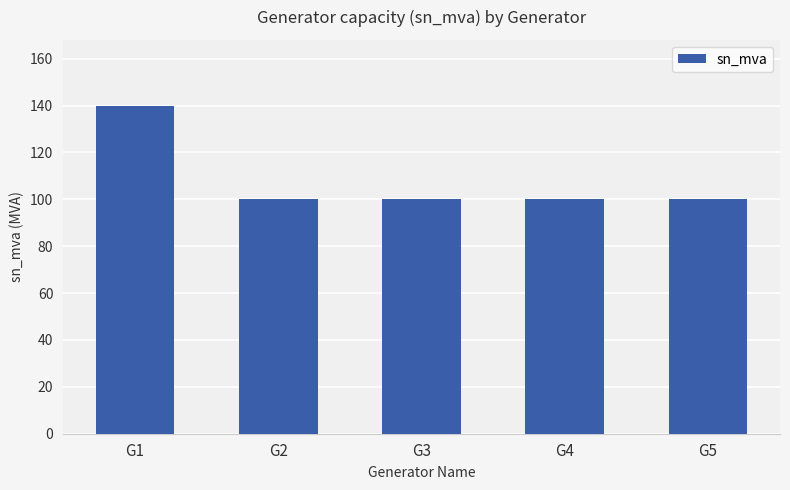

Are the bars grouped side by side (vs. stacked)?

No